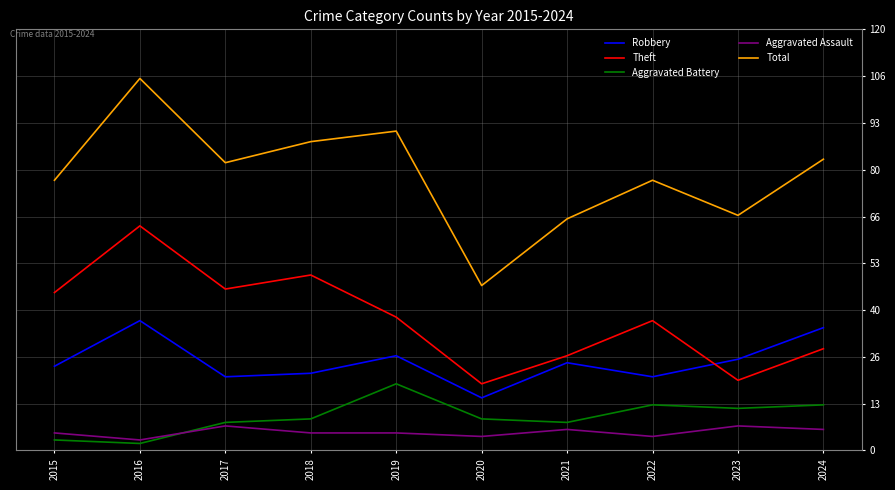

Reading left to right, extract all data points from this chart.

Robbery: 2015=24	2016=37	2017=21	2018=22	2019=27	2020=15	2021=25	2022=21	2023=26	2024=35
Theft: 2015=45	2016=64	2017=46	2018=50	2019=38	2020=19	2021=27	2022=37	2023=20	2024=29
Aggravated Battery: 2015=3	2016=2	2017=8	2018=9	2019=19	2020=9	2021=8	2022=13	2023=12	2024=13
Aggravated Assault: 2015=5	2016=3	2017=7	2018=5	2019=5	2020=4	2021=6	2022=4	2023=7	2024=6
Total: 2015=77	2016=106	2017=82	2018=88	2019=91	2020=47	2021=66	2022=77	2023=67	2024=83